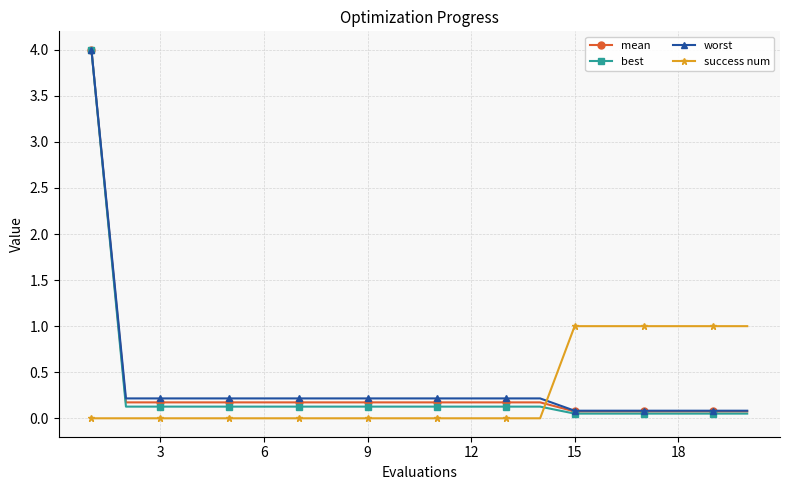

Which series has the widest spread of values?

best